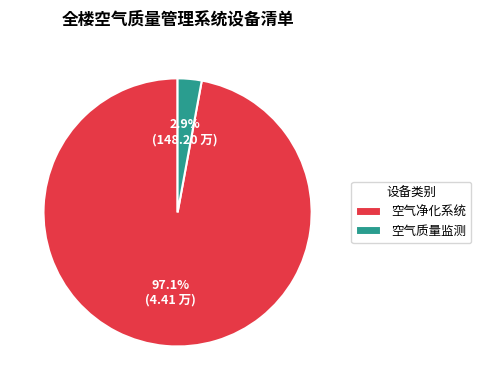

Which has a higher value, 空气净化系统 or 空气质量监测?

空气净化系统